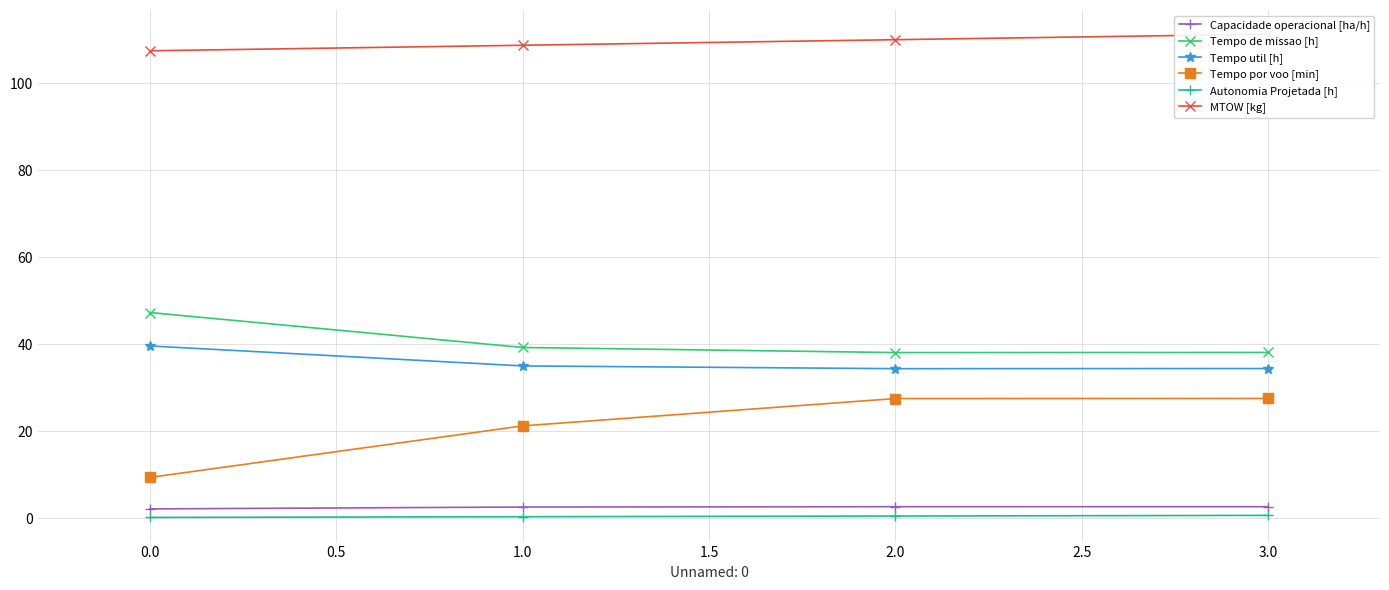

What is the value of the Tempo por voo [min] point at the 3rd from the left?

27.5